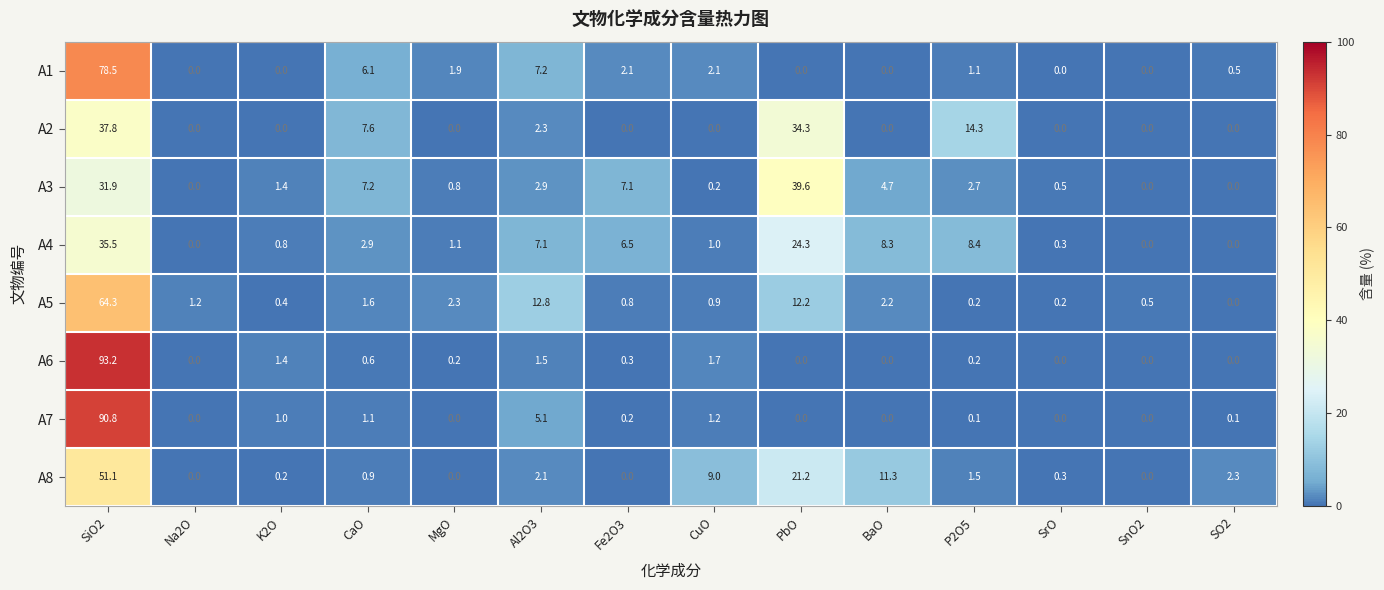

At how many categories does at least one series exceed 37?

2